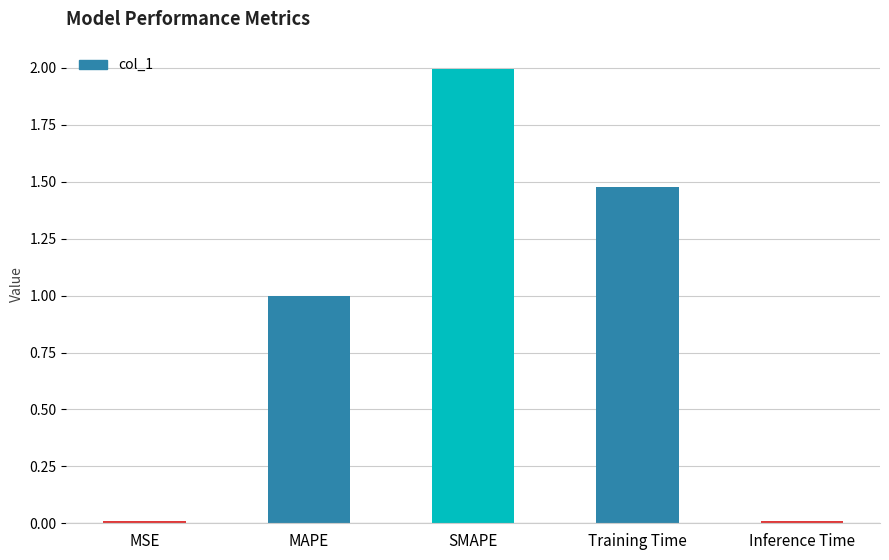

What is the label of the 1st bar from the left?

MSE